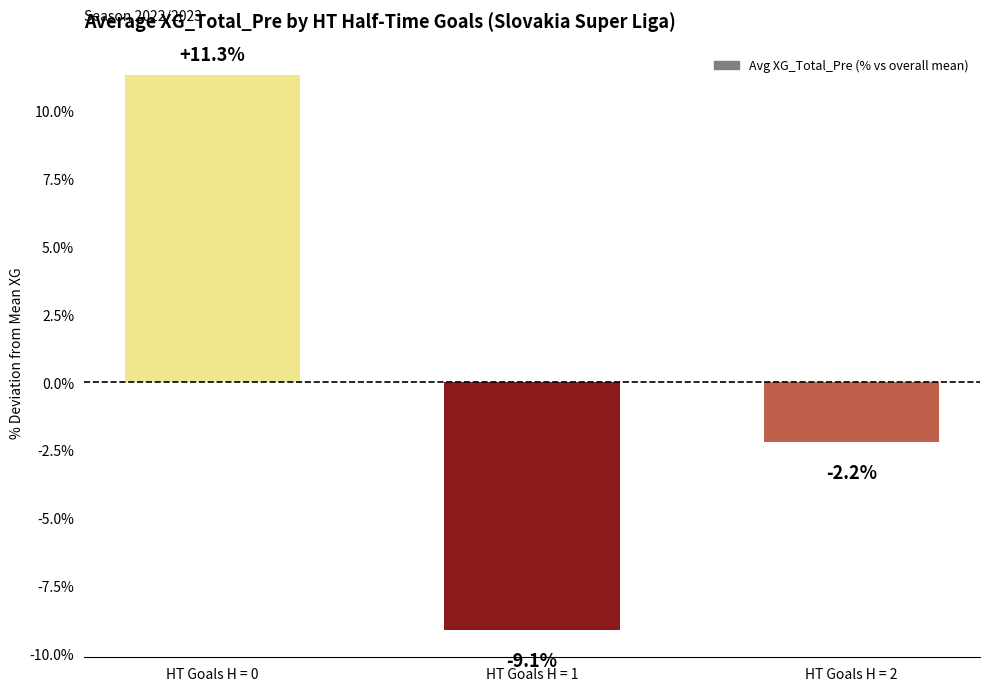

How many positive values are there?

1